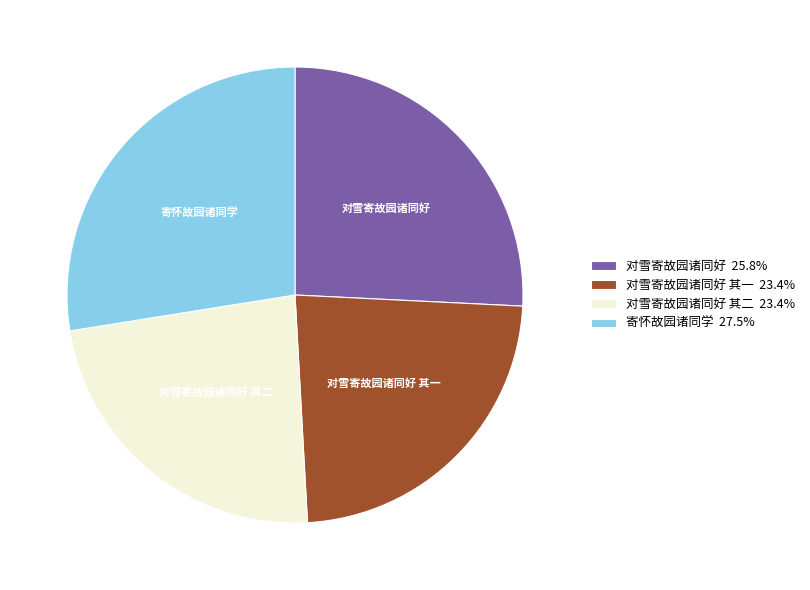

Does 对雪寄故园诸同好 其一 23.4% represent more than half of the total?

No